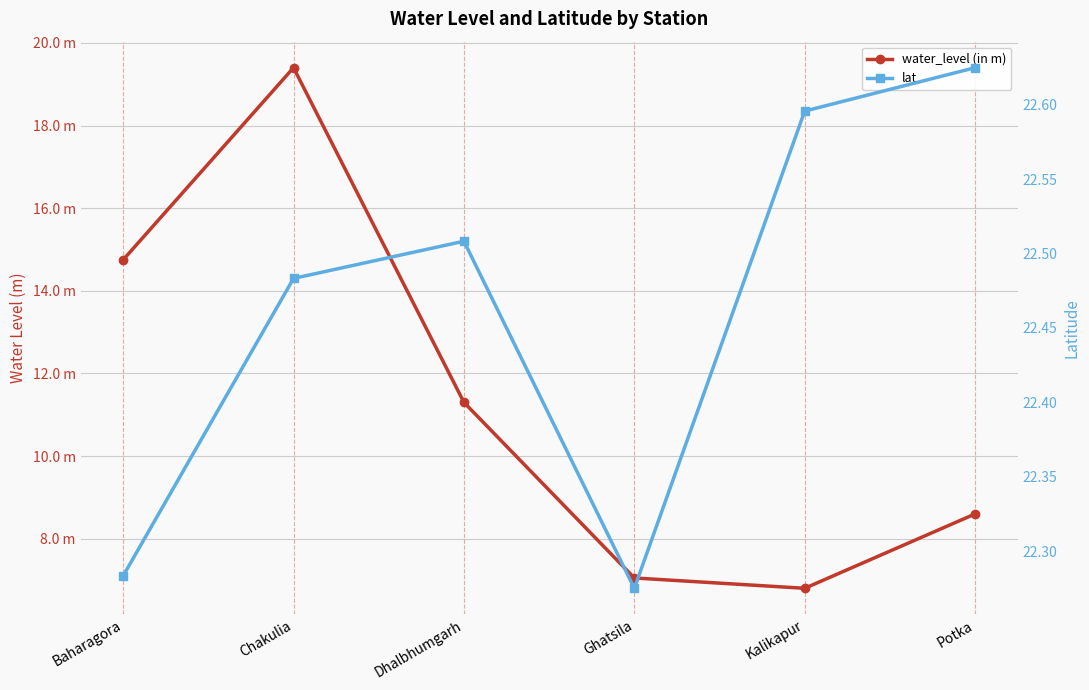

Reading left to right, list all the values displayed in this chart.

water_level (in m): Baharagora=14.8	Chakulia=19.4	Dhalbhumgarh=11.3	Ghatsila=7.0	Kalikapur=6.8	Potka=8.6
lat: Baharagora=22.3	Chakulia=22.5	Dhalbhumgarh=22.5	Ghatsila=22.3	Kalikapur=22.6	Potka=22.6